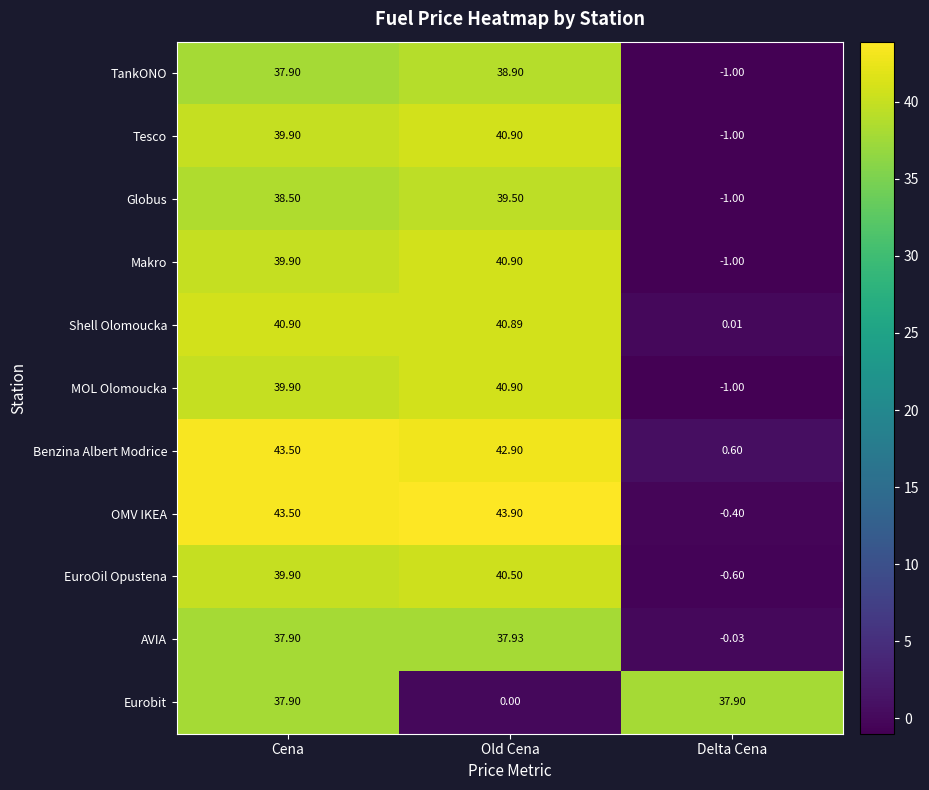

Is the value of Tesco at Delta Cena greater than the value of MOL Olomoucka at Old Cena?

No